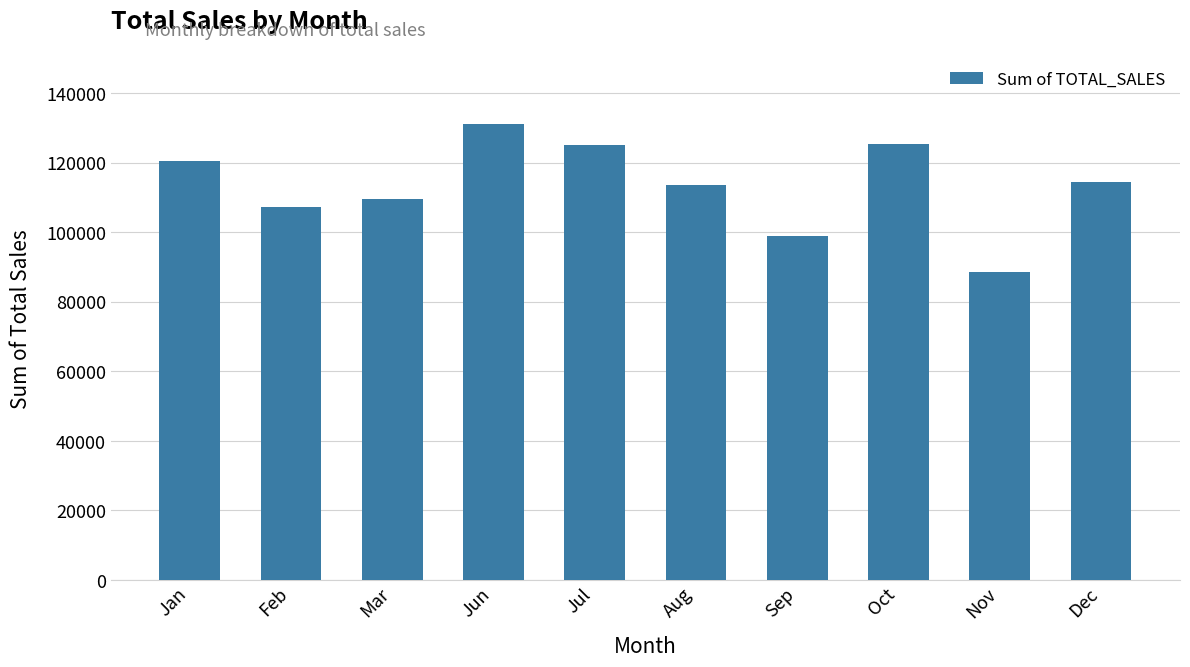

Which has a higher value, Oct or Feb?

Oct